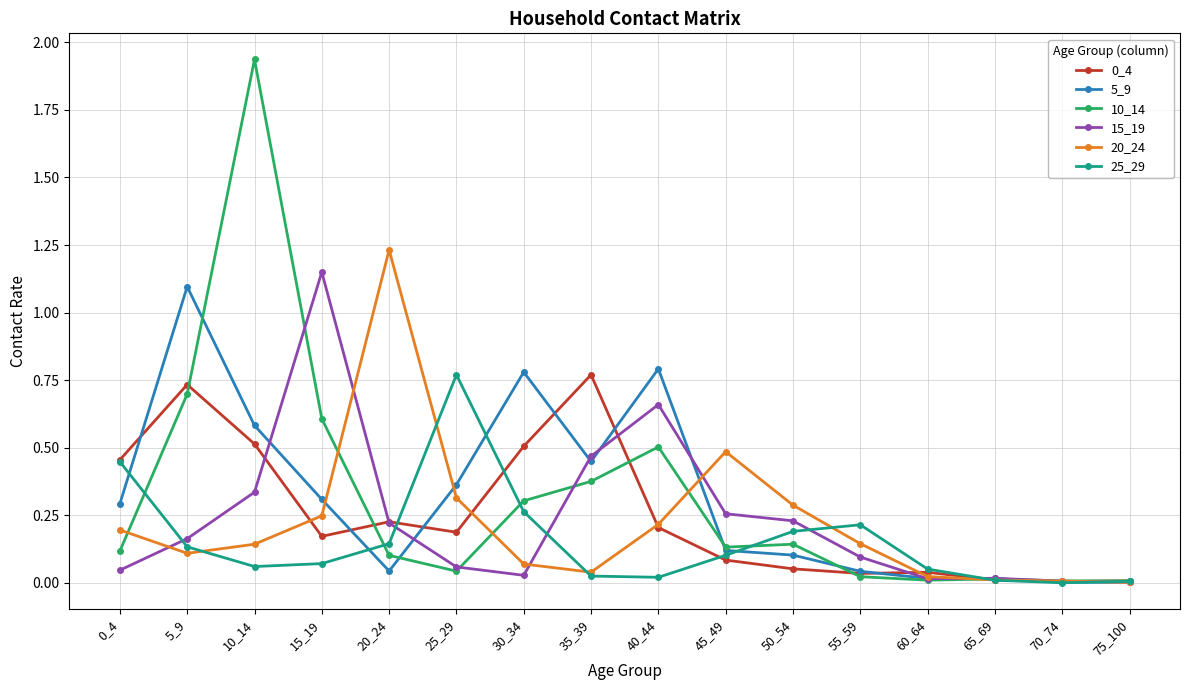

At which category does 15_19 reach its first local peak?

15_19